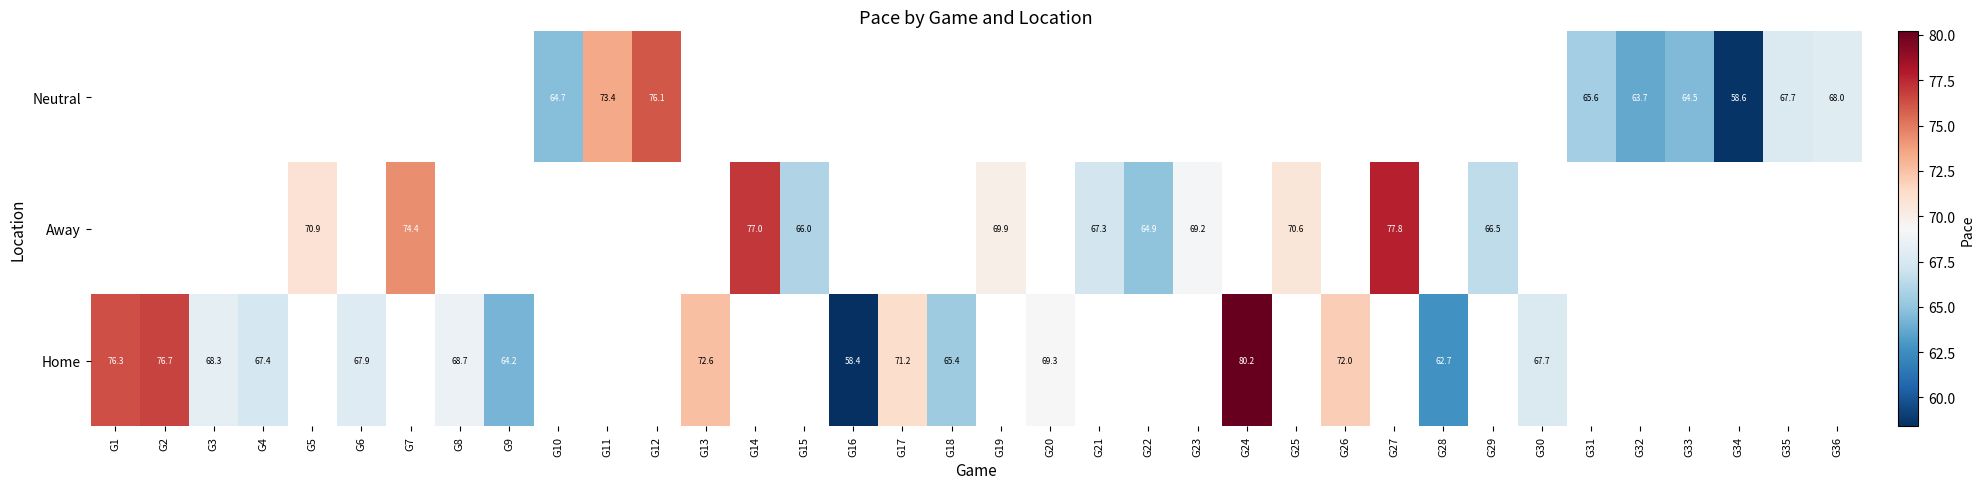

True or false: Neutral has a value of 67.7 at G35.

True